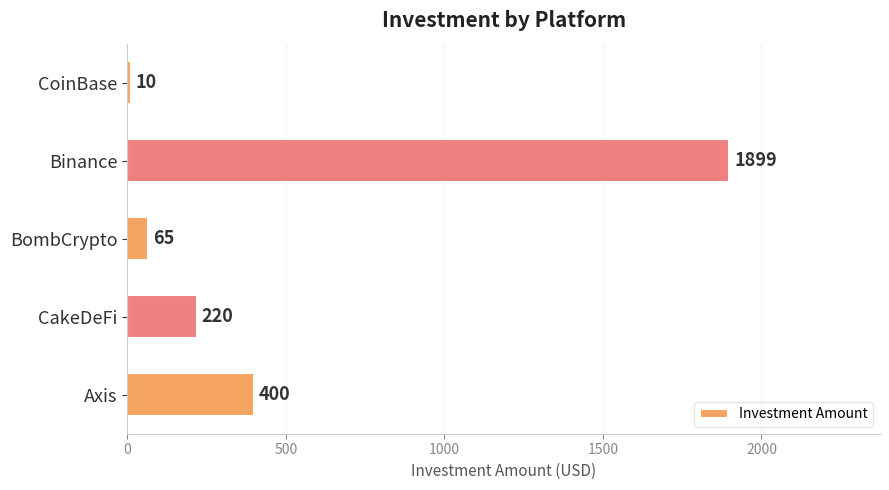

How many bars are there in total?

5